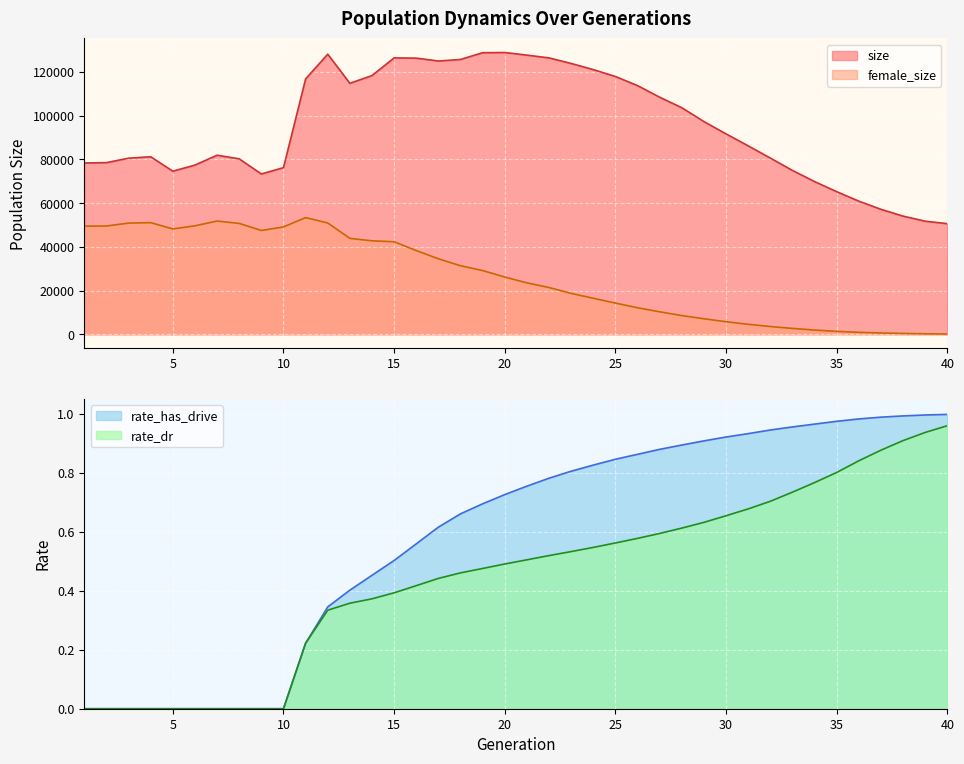

Reading left to right, list all the values displayed in this chart.

size: 78376.0	78538.0	80573.0	81234.0	74627.0	77413.0	81940.0	80276.0	73346.0	76248.0	116828.0	128173.0	114836.0	118396.0	126474.0	126359.0	125045.0	125753.0	128852.0	128927.0	127738.0	126468.0	123919.0	121101.0	117947.0	113780.0	108466.0	103651.0	97311.0	91673.0	86207.0	80612.0	74946.0	69851.0	65228.0	60886.0	57163.0	54048.0	51728.0	50601.0
female_size: 49469.0	49538.0	50865.0	51072.0	48193.0	49632.0	51807.0	50726.0	47481.0	49111.0	53382.0	50928.0	43879.0	42754.0	42323.0	38309.0	34522.0	31352.0	29155.0	26177.0	23508.0	21382.0	18697.0	16471.0	14251.0	12124.0	10261.0	8546.0	7084.0	5723.0	4560.0	3533.0	2669.0	1916.0	1314.0	884.0	569.0	356.0	208.0	113.0
rate_dr: 0.0	0.0	0.0	0.0	0.0	0.0	0.0	0.0	0.0	0.0	0.2	0.3	0.4	0.4	0.4	0.4	0.4	0.5	0.5	0.5	0.5	0.5	0.5	0.5	0.6	0.6	0.6	0.6	0.6	0.7	0.7	0.7	0.7	0.8	0.8	0.8	0.9	0.9	0.9	1.0
rate_has_drive: 0.0	0.0	0.0	0.0	0.0	0.0	0.0	0.0	0.0	0.0	0.2	0.3	0.4	0.5	0.5	0.6	0.6	0.7	0.7	0.7	0.8	0.8	0.8	0.8	0.8	0.9	0.9	0.9	0.9	0.9	0.9	0.9	1.0	1.0	1.0	1.0	1.0	1.0	1.0	1.0